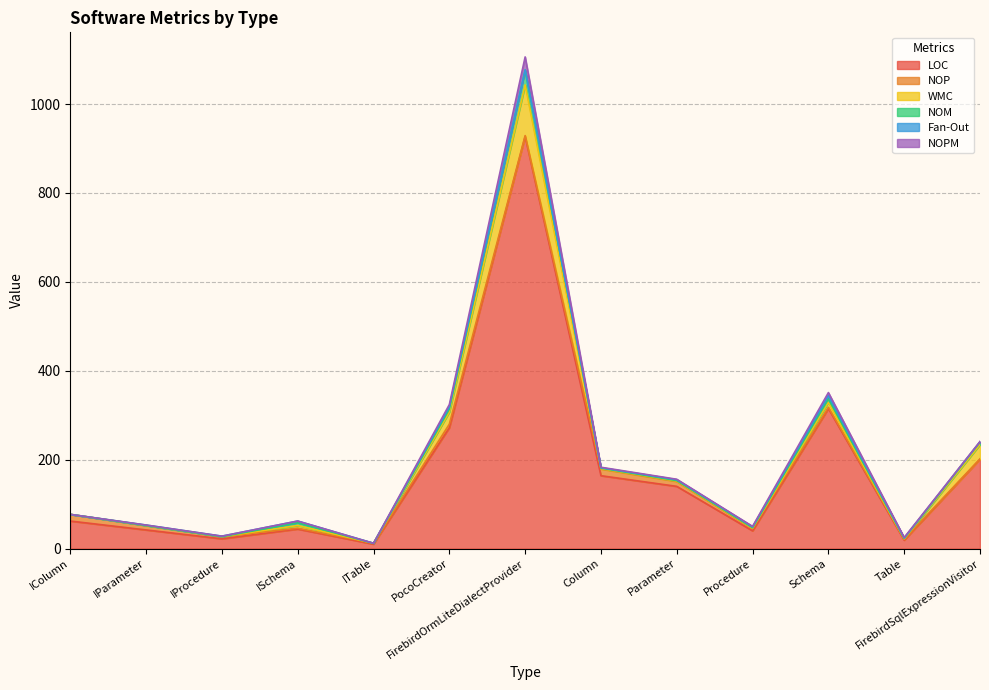

How many distinct data groups are displayed?

6